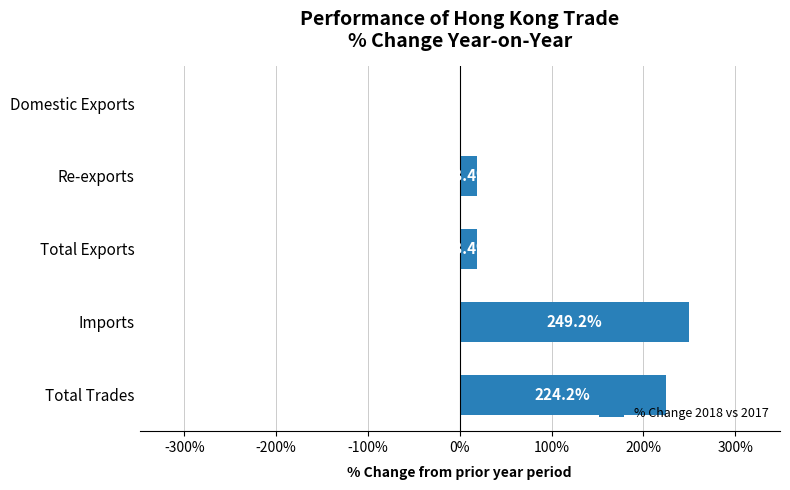

How many data points does each series have?

5